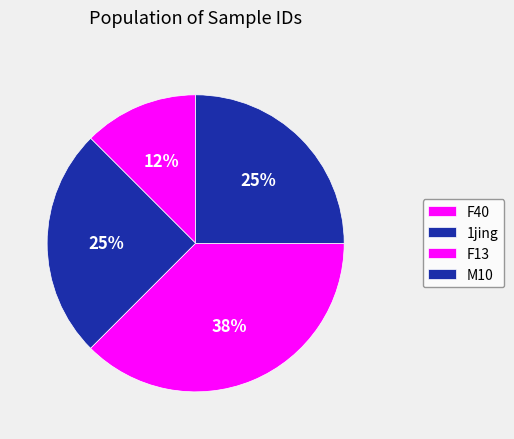

The 1jing slice represents 25% of the pie. True or false?

True